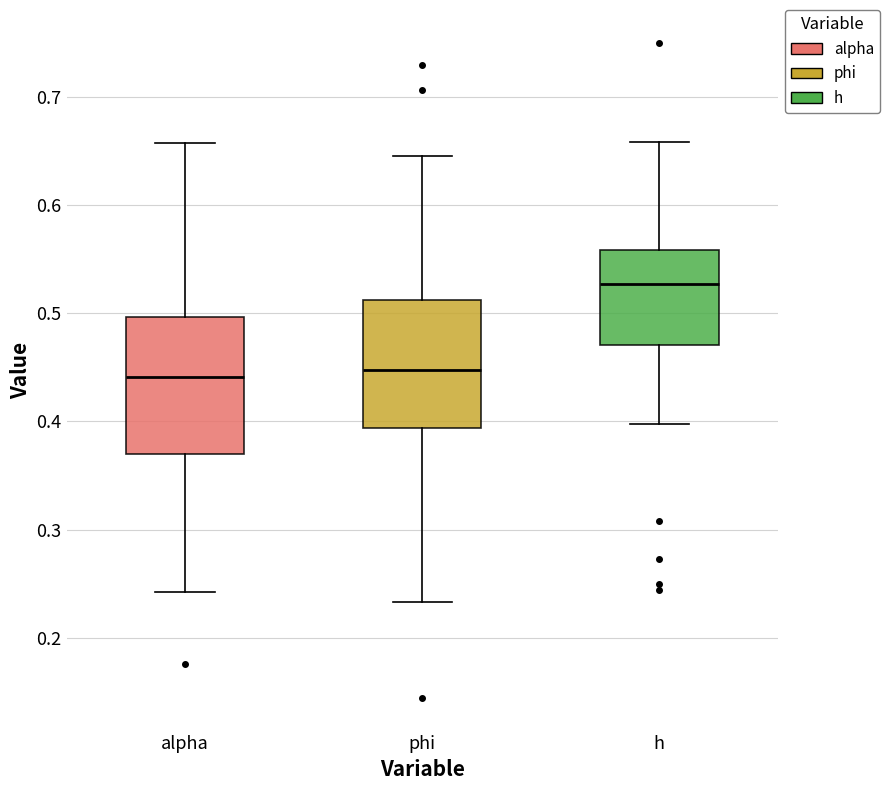

Reading left to right, read every box against the y-axis: the position of its median line, the range the box covers, and the ends of its whiskers. The values are not printed on the chart, so give them approximately, as read against the axis.

alpha: median 0.44, box 0.37 to 0.50, whiskers 0.24 to 0.66
phi: median 0.45, box 0.39 to 0.51, whiskers 0.23 to 0.65
h: median 0.53, box 0.47 to 0.56, whiskers 0.40 to 0.66